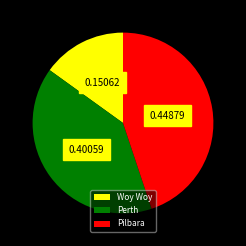

True or false: Woy Woy accounts for 15% of the total.

True